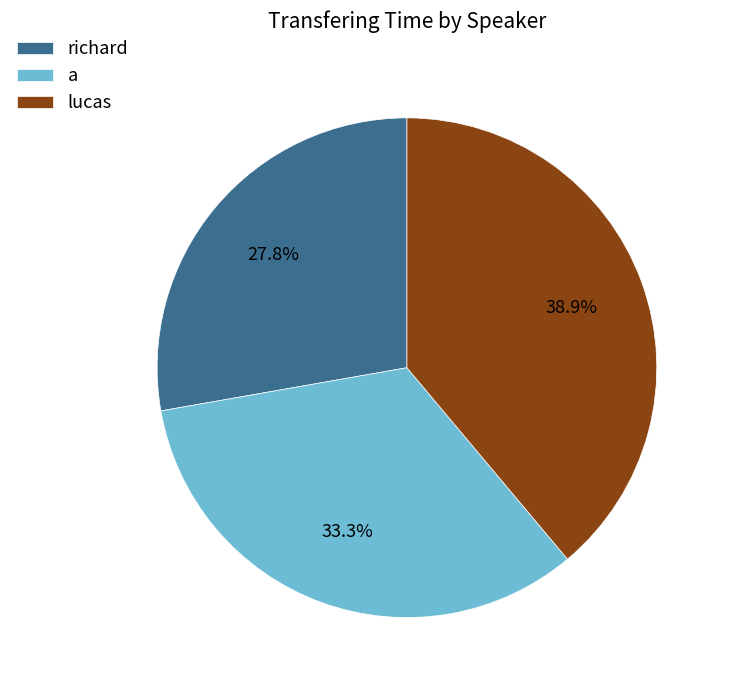

How many segments does this pie chart have?

3